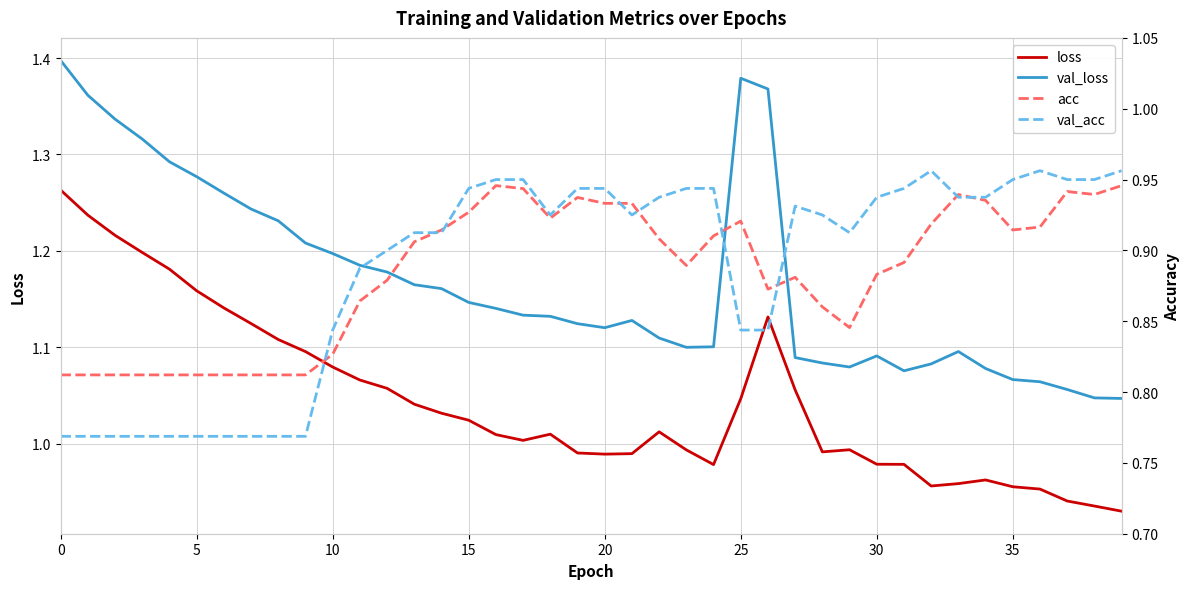

At which category does loss reach its first local valley?

17